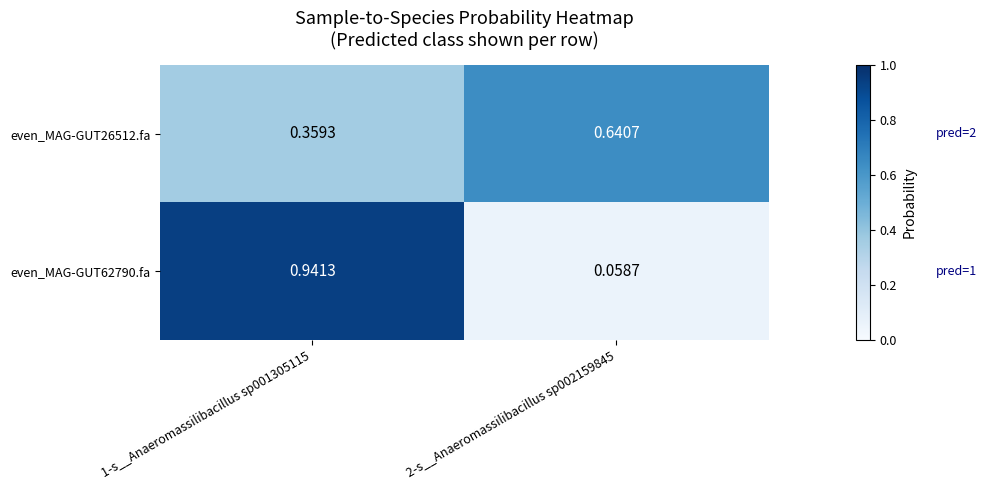

Is the value of even_MAG-GUT26512.fa at 1-s__Anaeromassilibacillus sp001305115 greater than the value of even_MAG-GUT62790.fa at 1-s__Anaeromassilibacillus sp001305115?

No